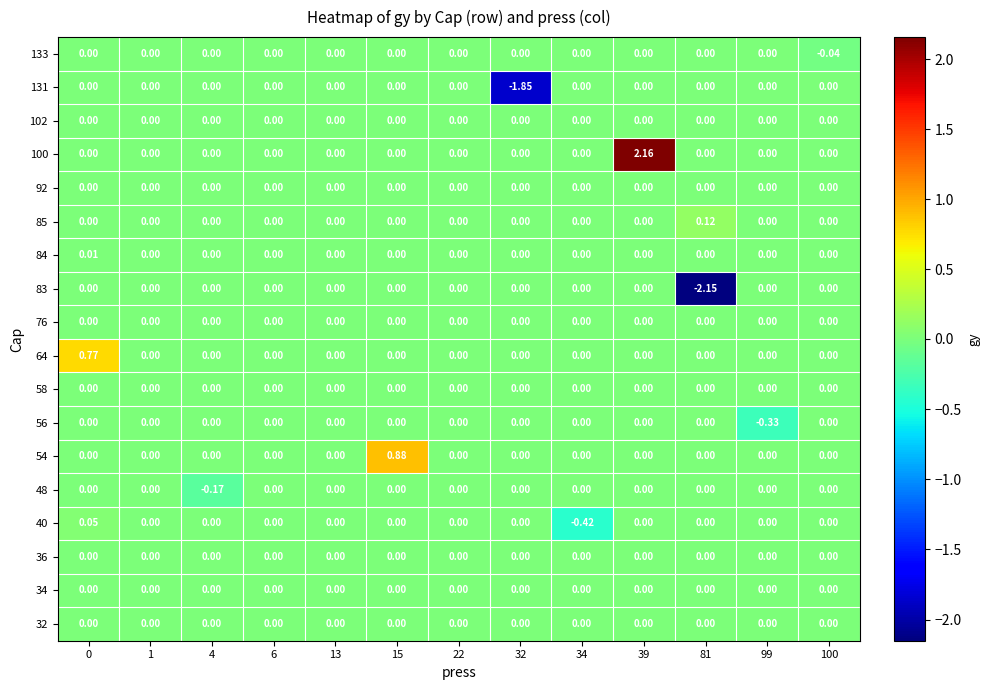

How many negative values does the 83 series have?

1